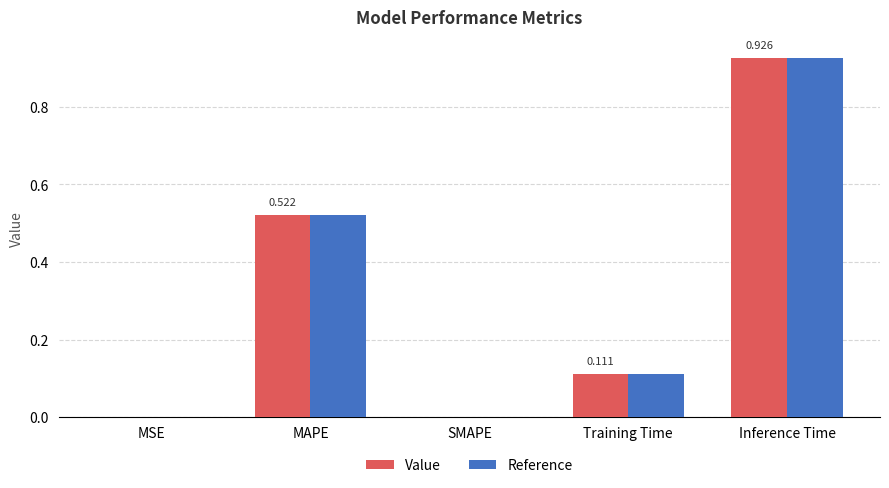

Is the value of Value at Inference Time greater than the value of Reference at Training Time?

Yes